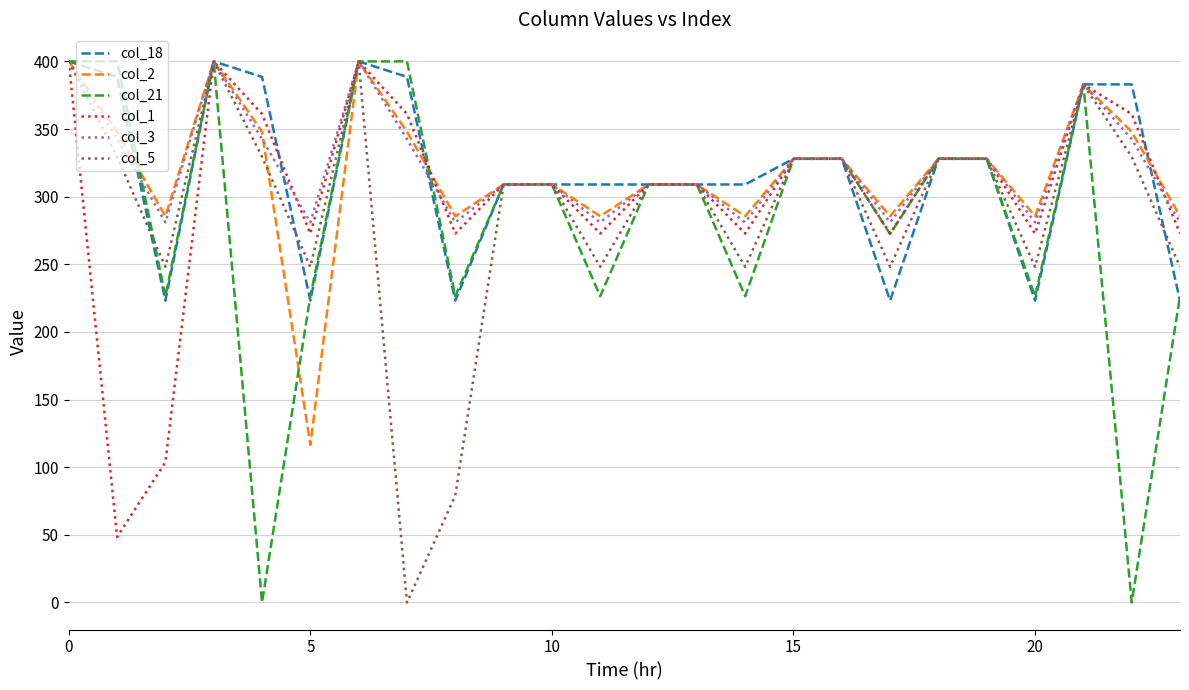

What is the maximum value for col_21?

400.0